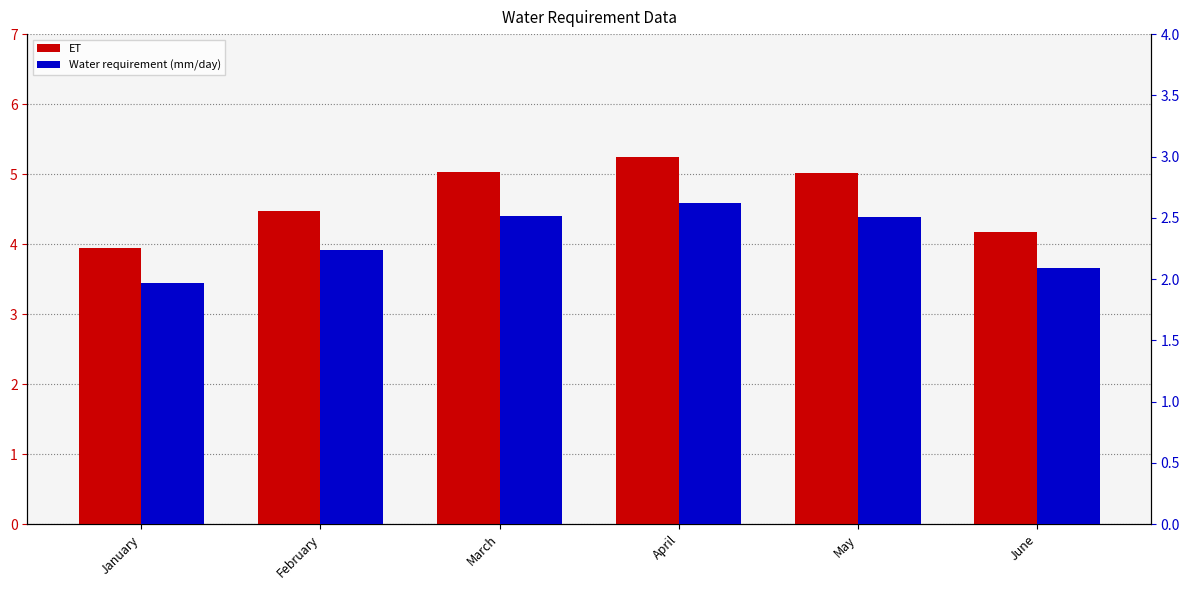

What is the total value across all series at January?

5.9